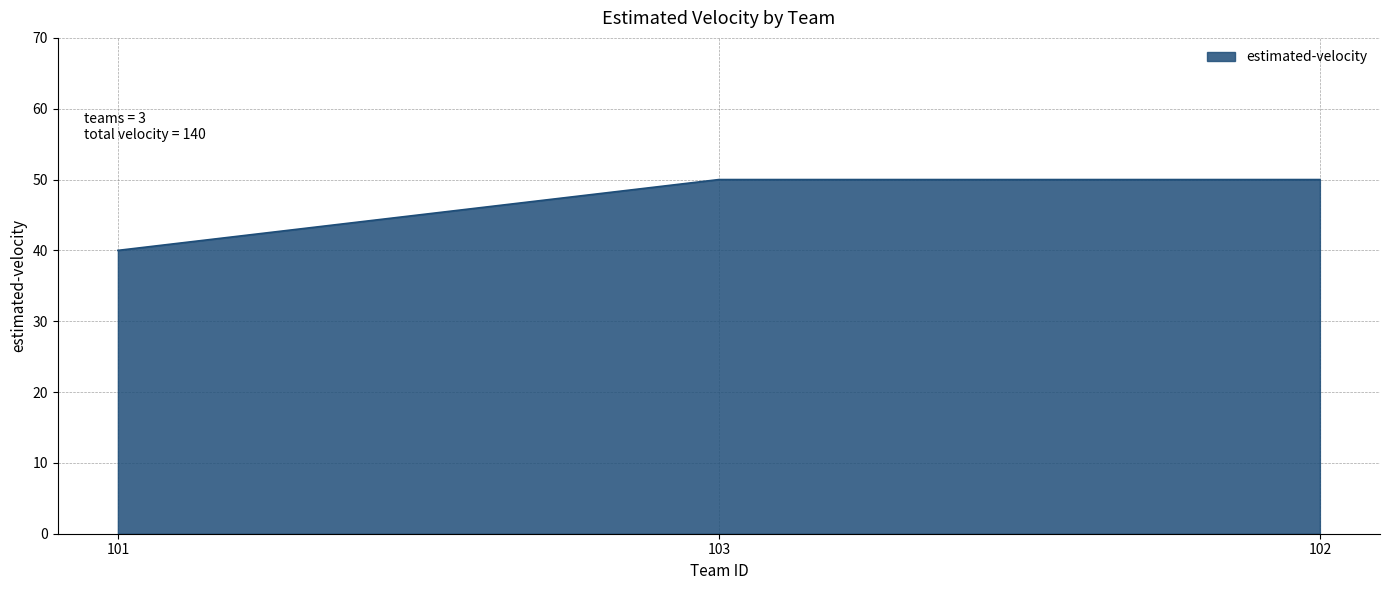

How many values are between 40 and 50?

3